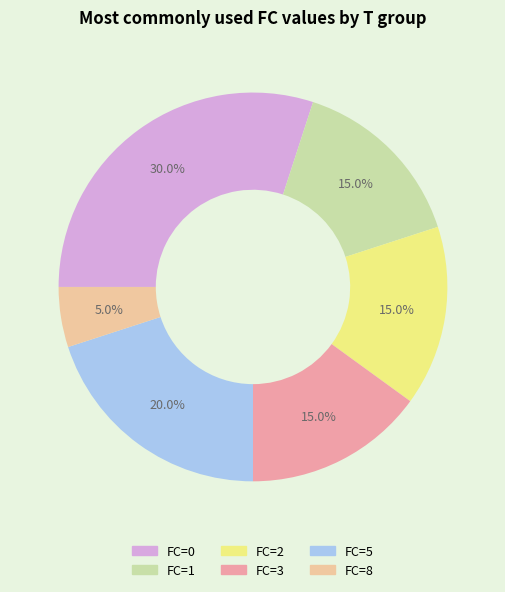

Count the number of slices in the pie.

6